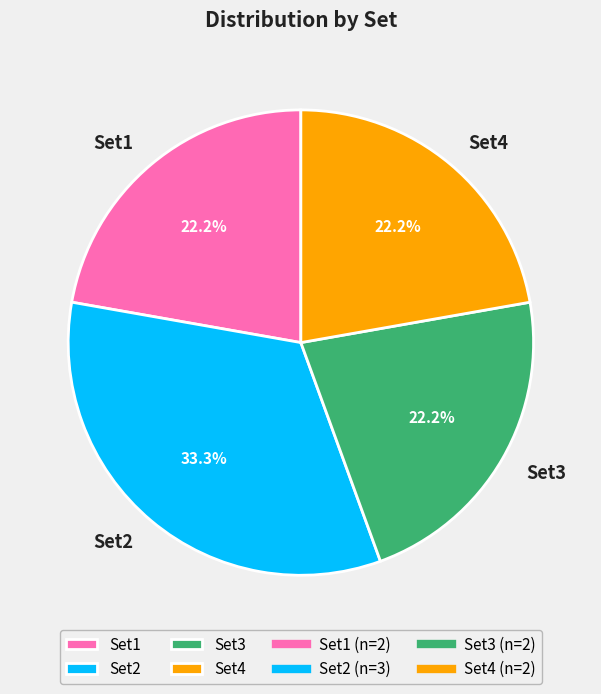

Approximately how many times larger is the value at Set3 compared to Set4?

1.0